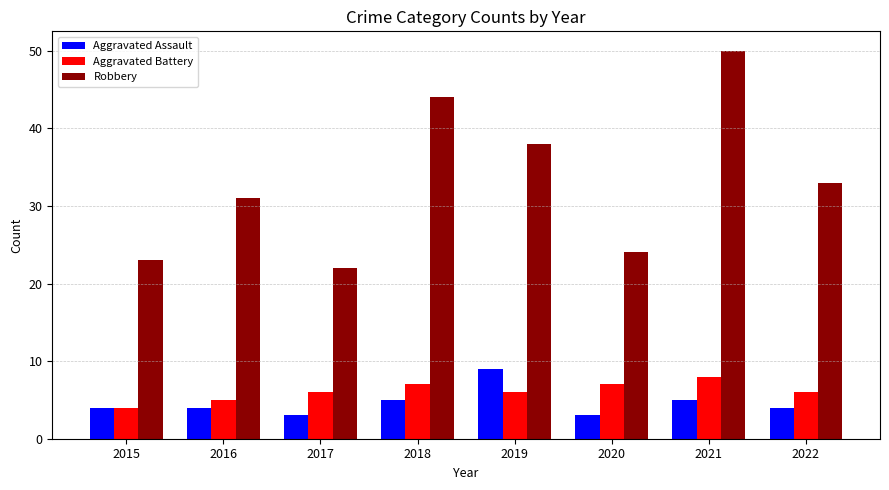

Reading left to right, what are all the values shown in this chart?

Aggravated Assault: 2015=4	2016=4	2017=3	2018=5	2019=9	2020=3	2021=5	2022=4
Aggravated Battery: 2015=4	2016=5	2017=6	2018=7	2019=6	2020=7	2021=8	2022=6
Robbery: 2015=23	2016=31	2017=22	2018=44	2019=38	2020=24	2021=50	2022=33